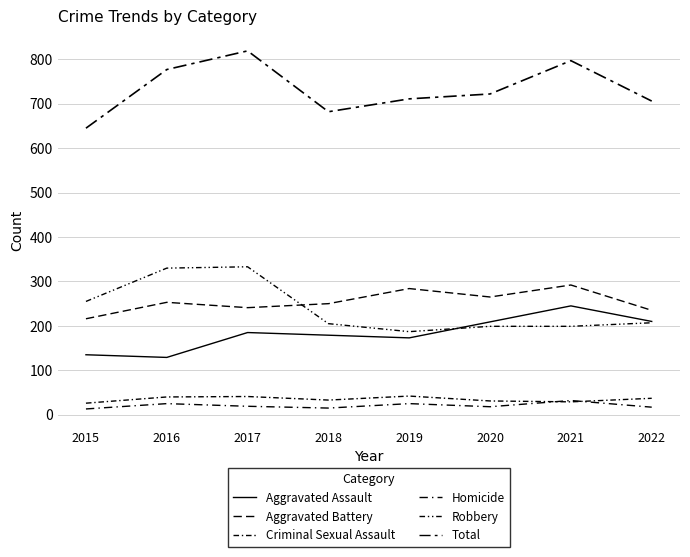

What is the sum of the Robbery values at 2020 and 2017?

532